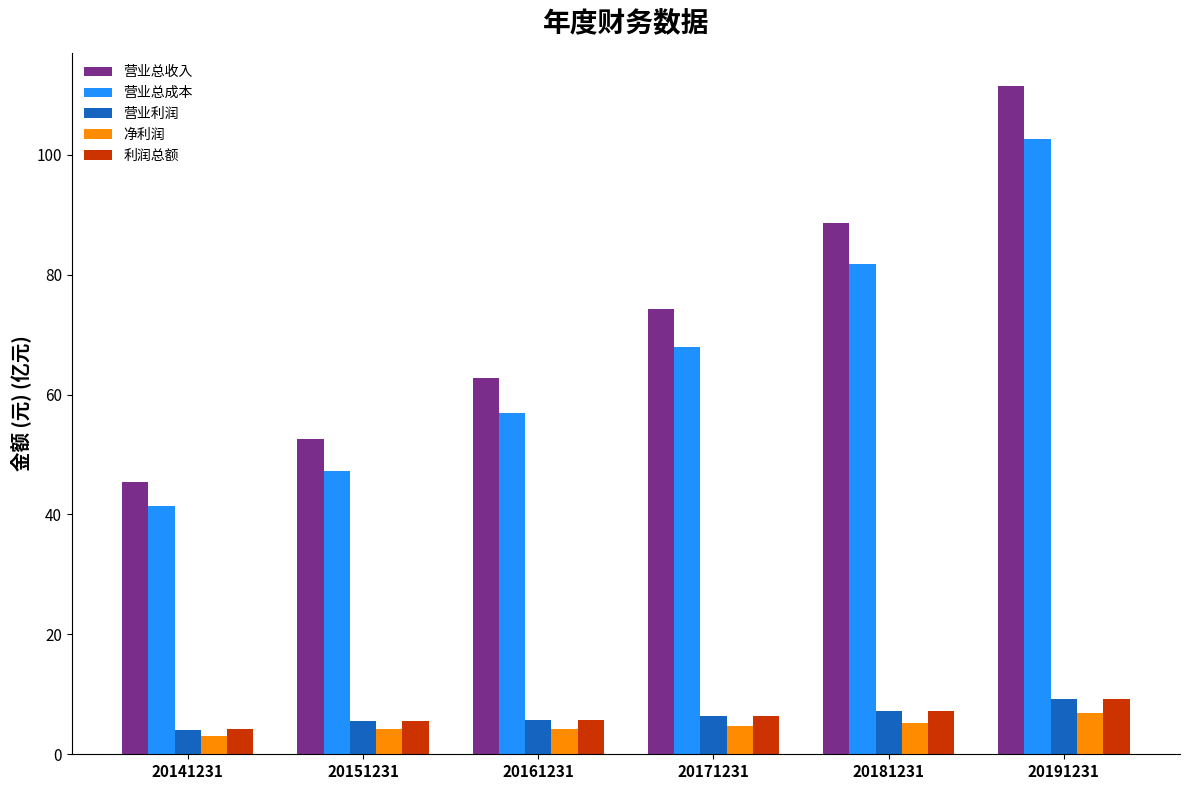

At which category does the chart reach its peak across all series?

20191231